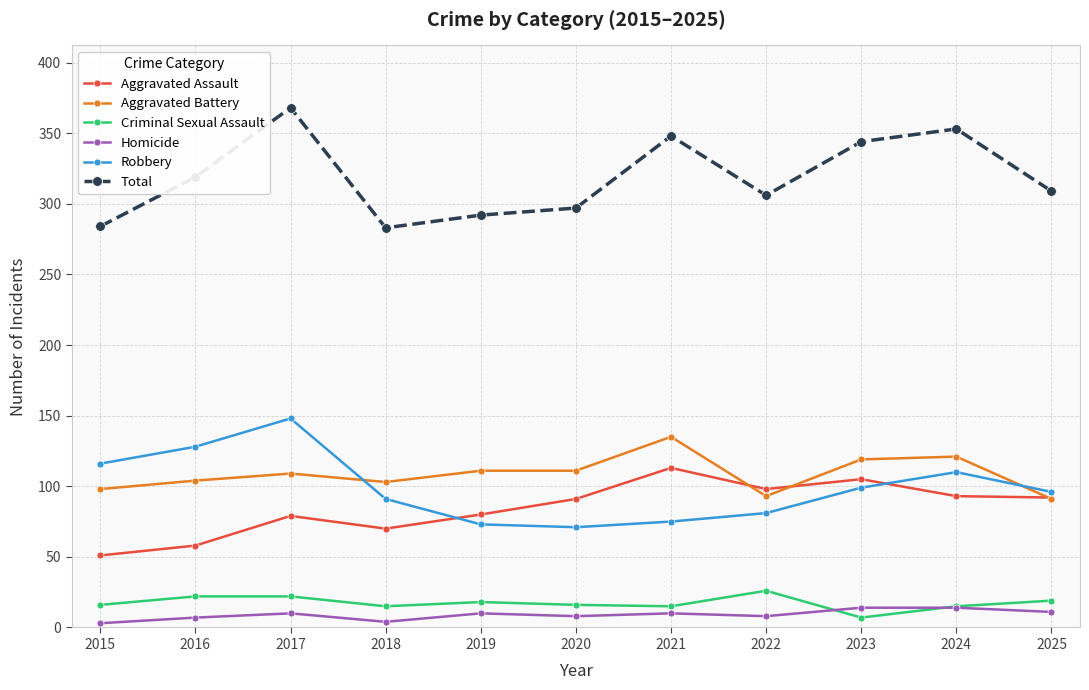

Where is the first local maximum for Robbery?

2017